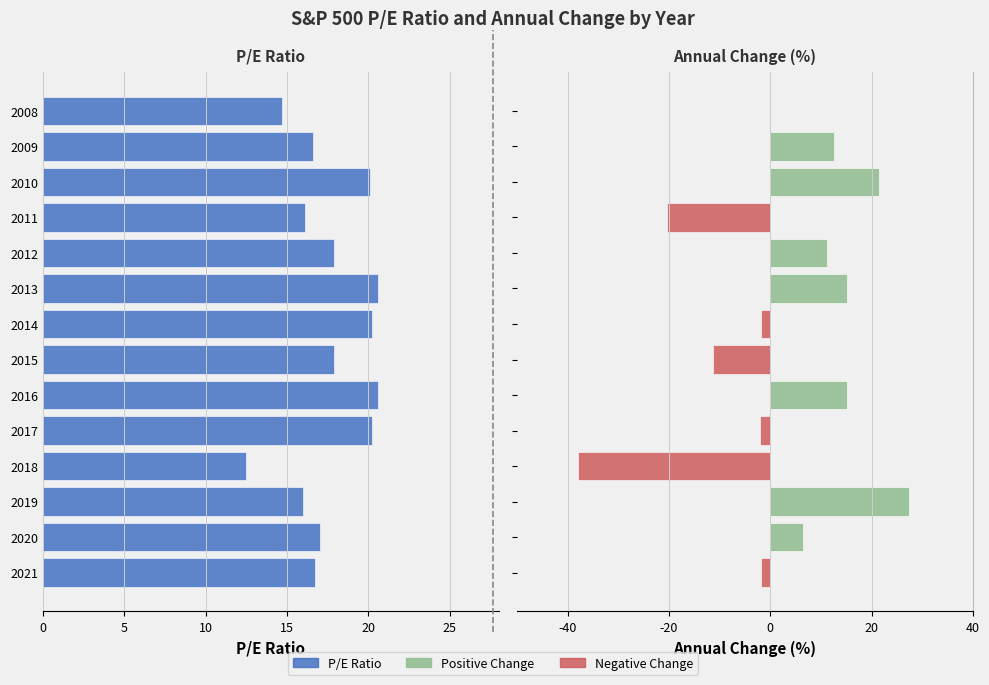

True or false: Annual Change (%) has a value of -2.5 at 2014.

False